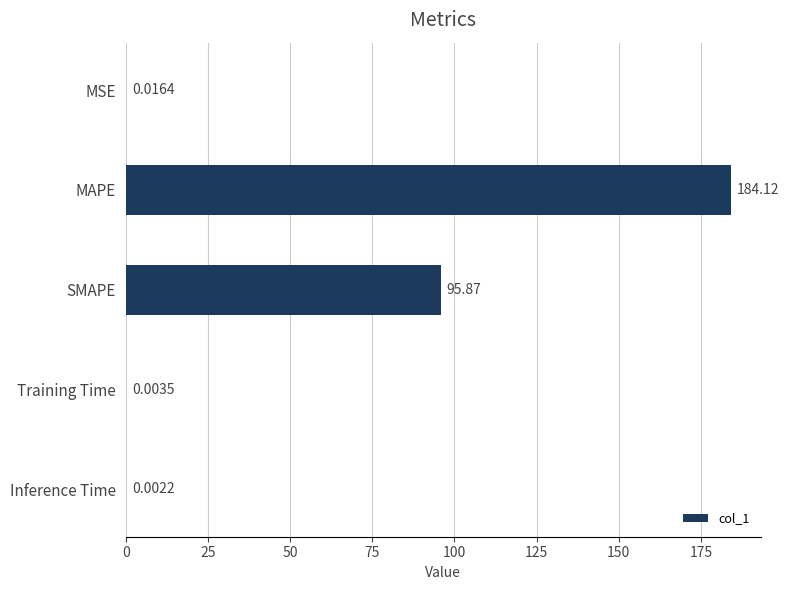

Are the bars horizontal?

Yes